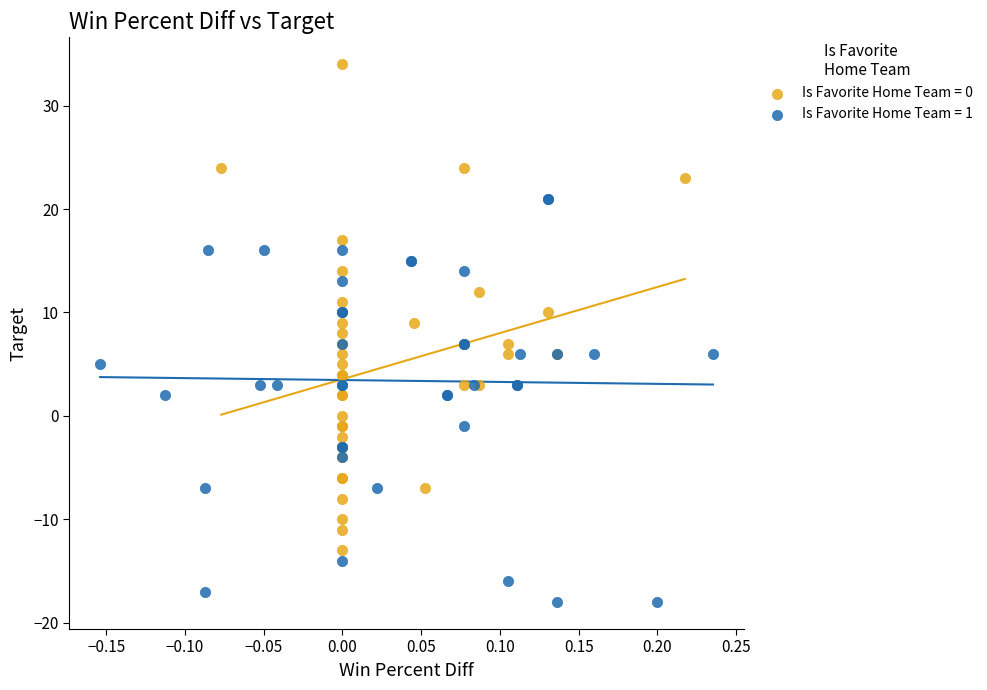

Which series reaches the minimum Y coordinate?

Is Favorite Home Team = 1